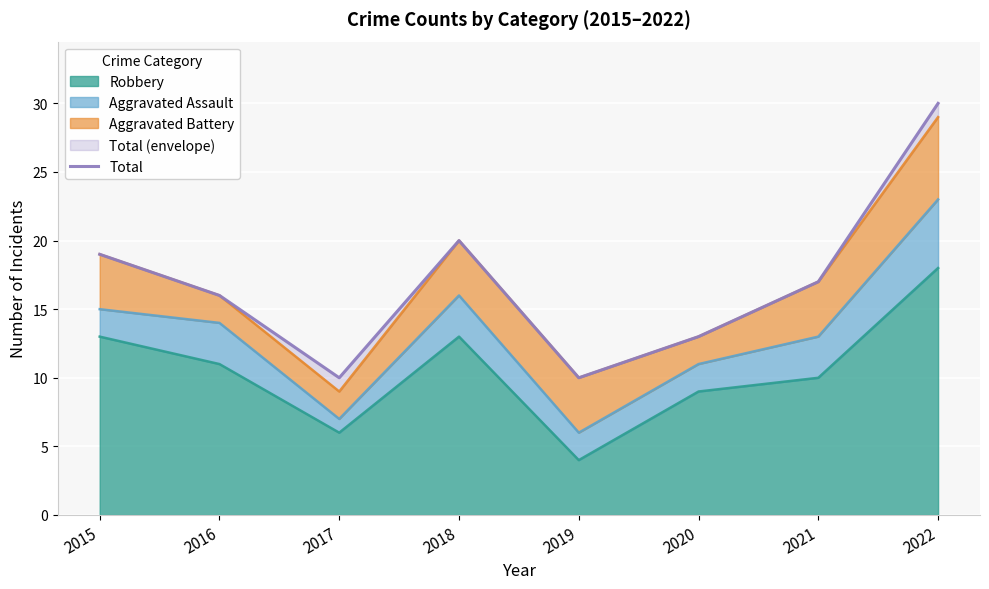

What is the average value?

17